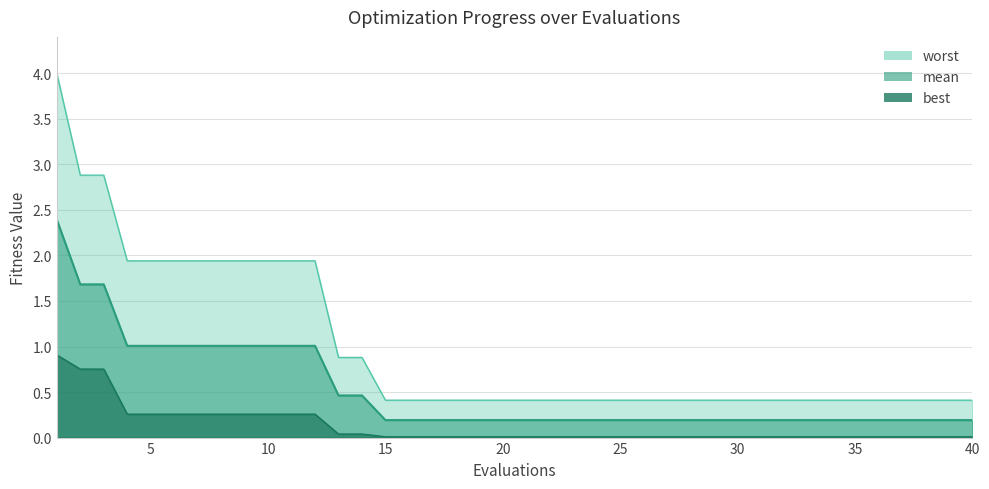

True or false: best has more than 0 points higher than both neighbors.

False